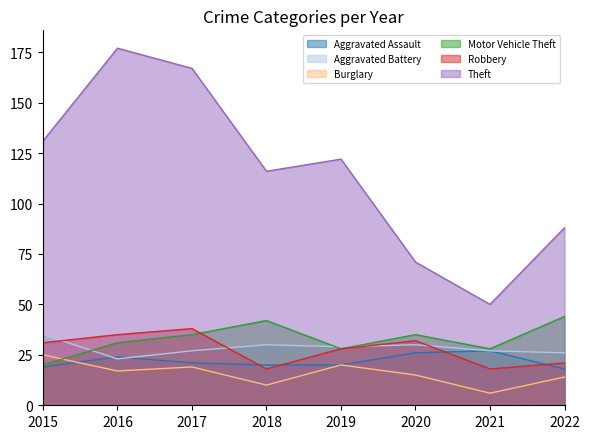

After their last crossing, which series has the higher values: Aggravated Battery or Motor Vehicle Theft?

Motor Vehicle Theft